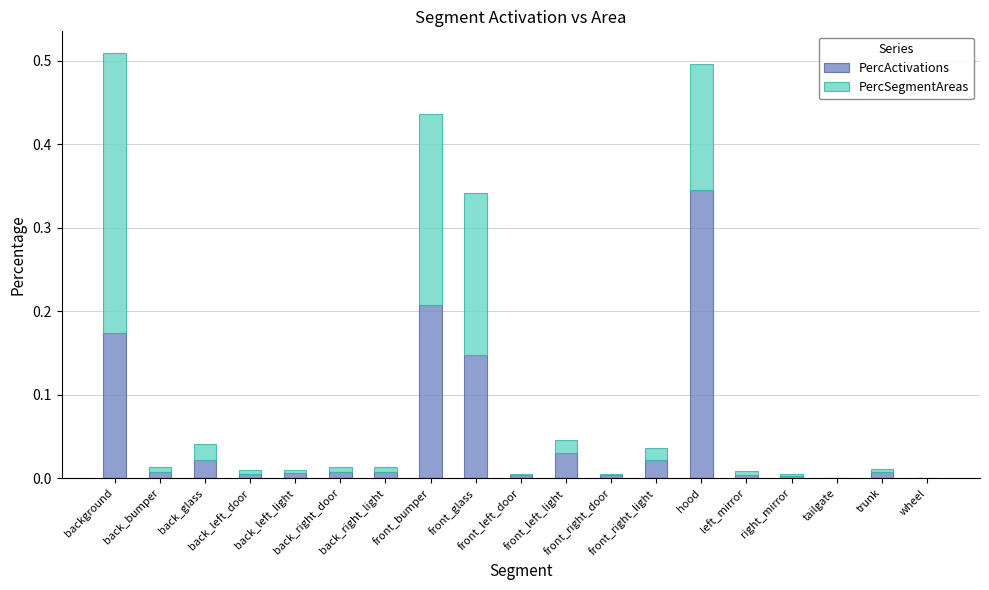

Does the chart contain stacked bars?

Yes